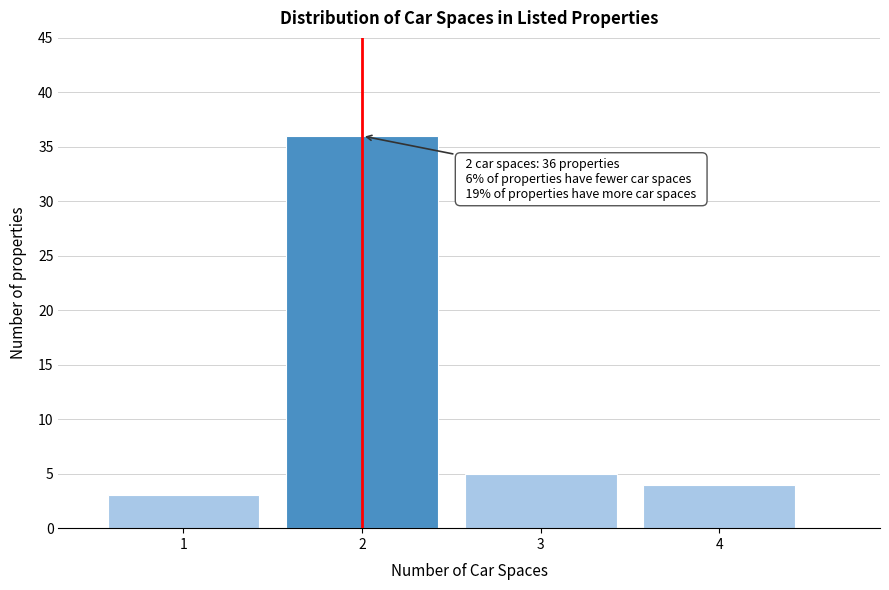

Which range on the x-axis has the tallest bar?

1.5 to 2.5